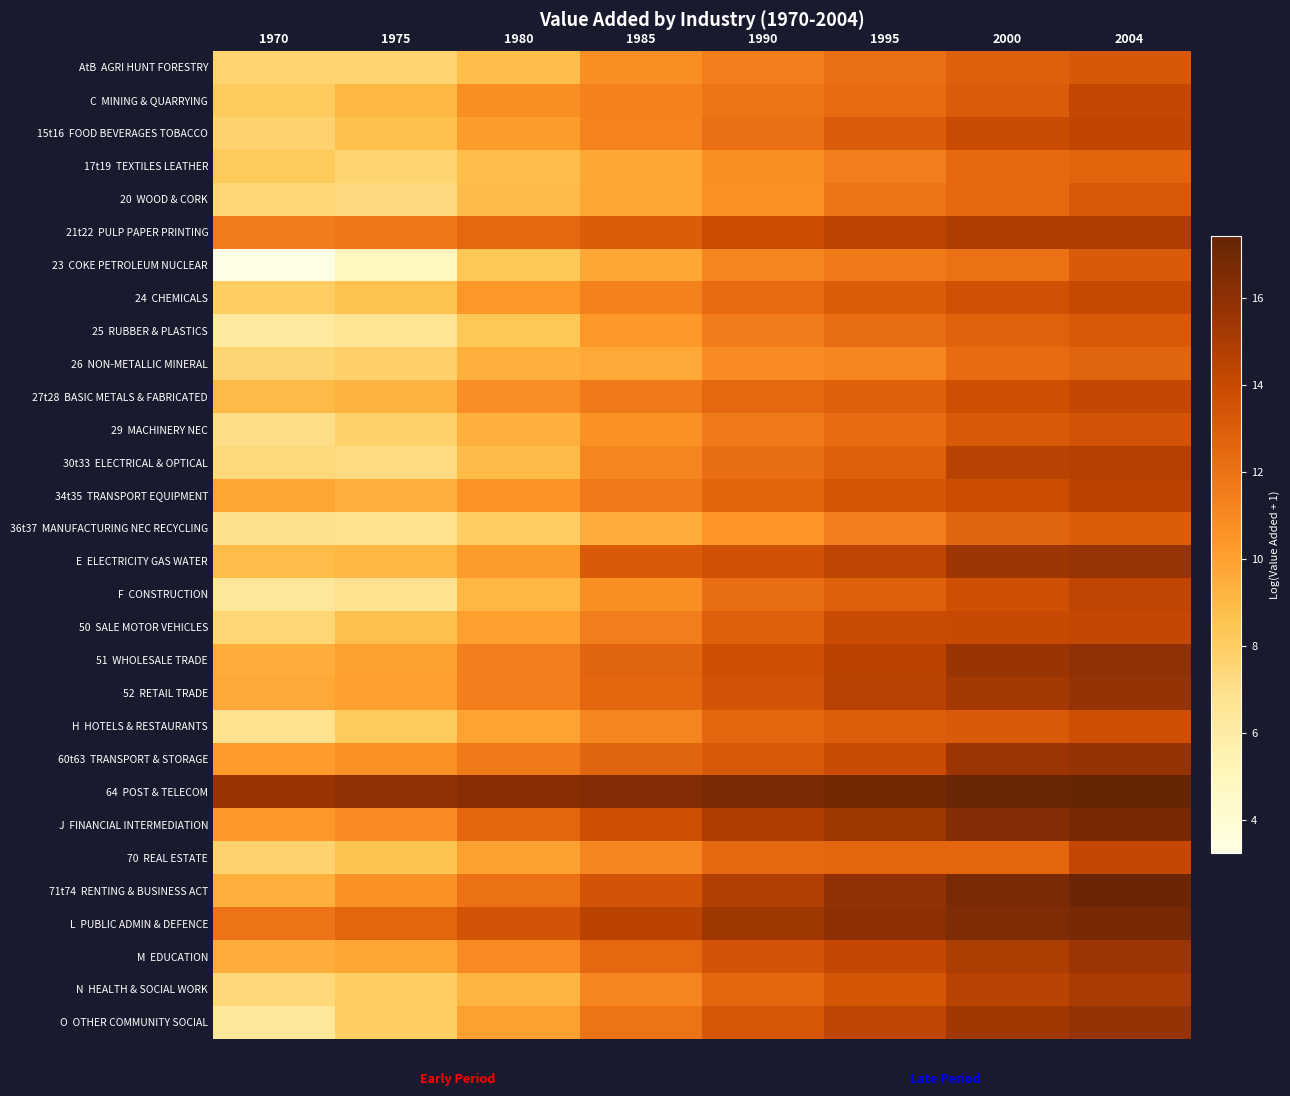

What is the spread (max minus min) of values at 1975?

11.1